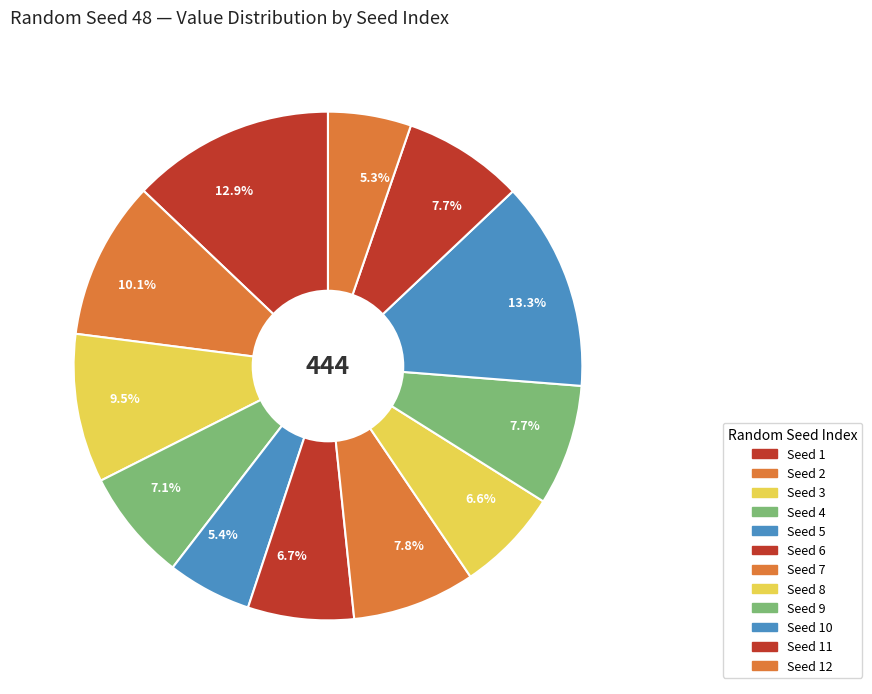

Which category has the biggest portion of the pie?

10